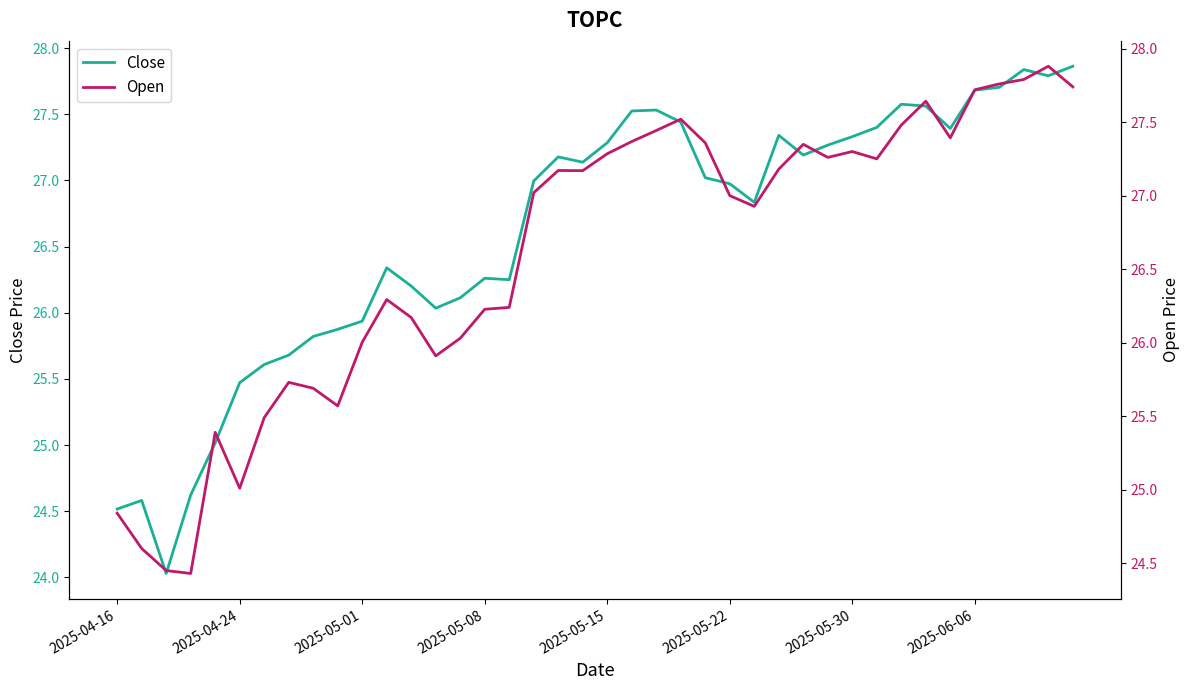

Between 2025-05-30 and 2025-06-06, which series saw the biggest shift?

Open